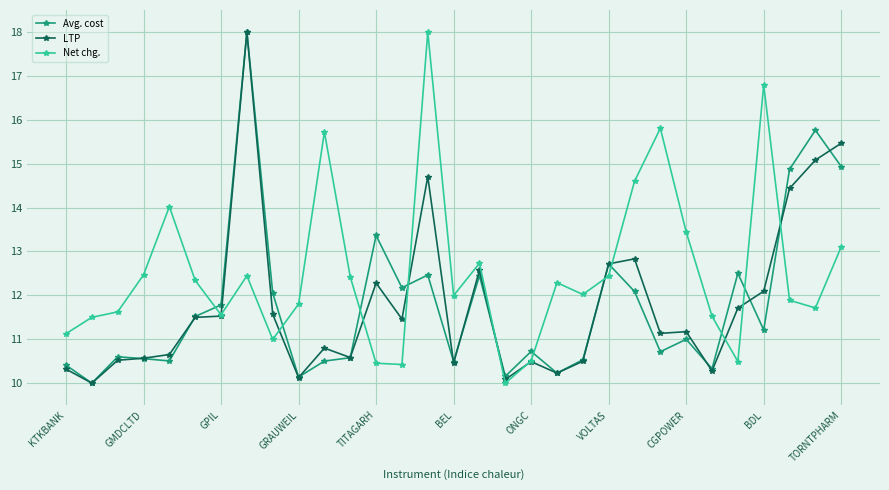

True or false: LTP has more than 2 interior local peaks.

True